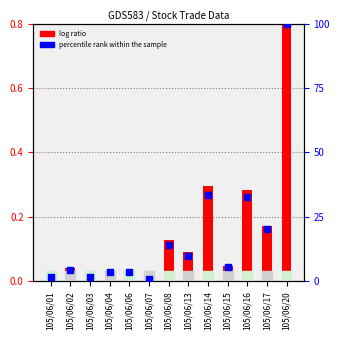

At how many categories does at least one series exceed 65?

1